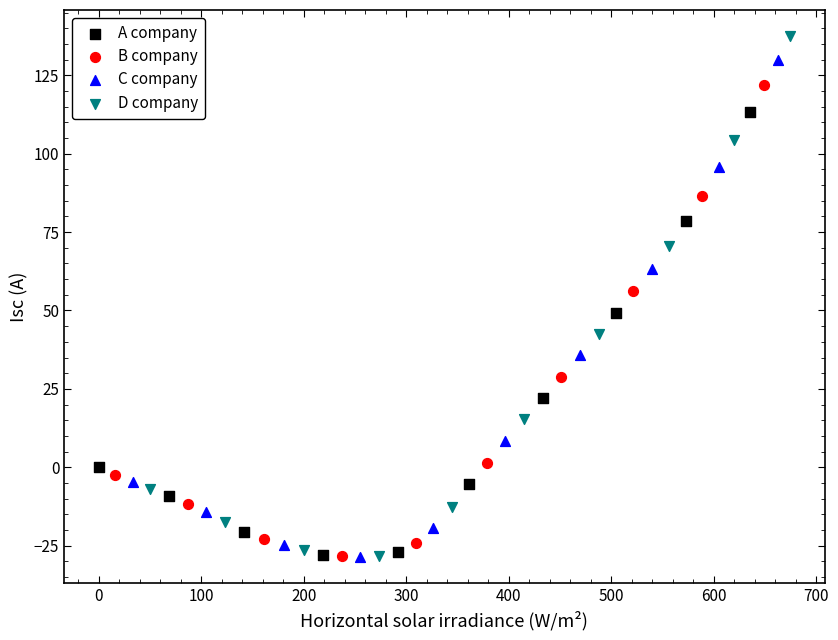

Which series reaches the maximum Y coordinate?

D company